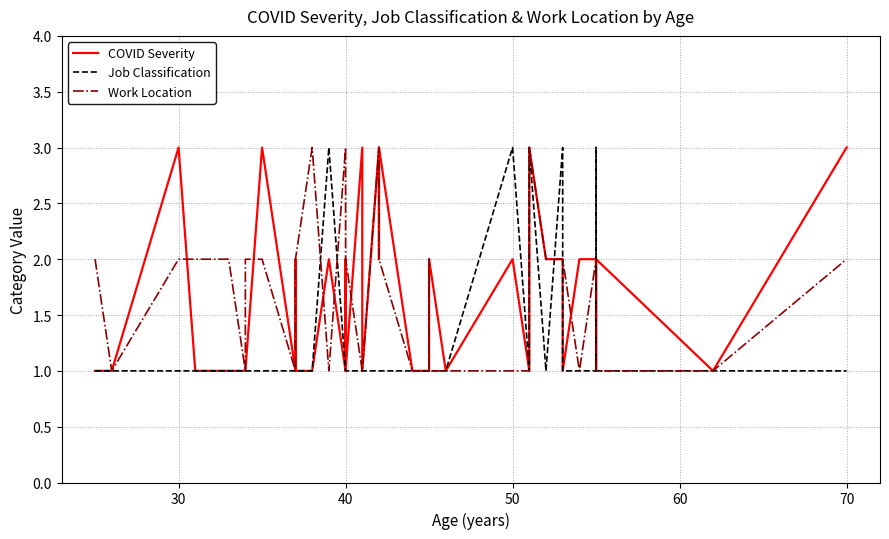

How many categories are shown in the chart?

39